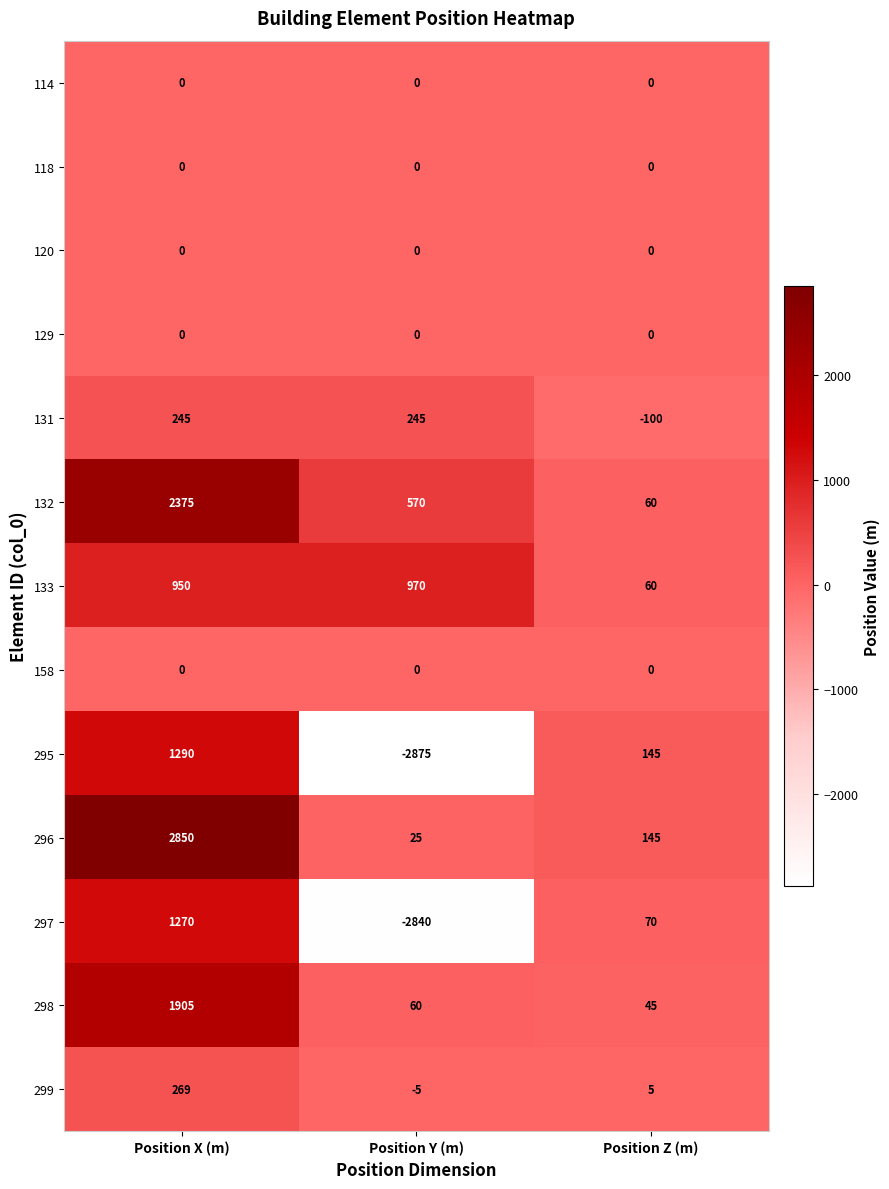

What is the total value across all series at Position X (m)?

11154